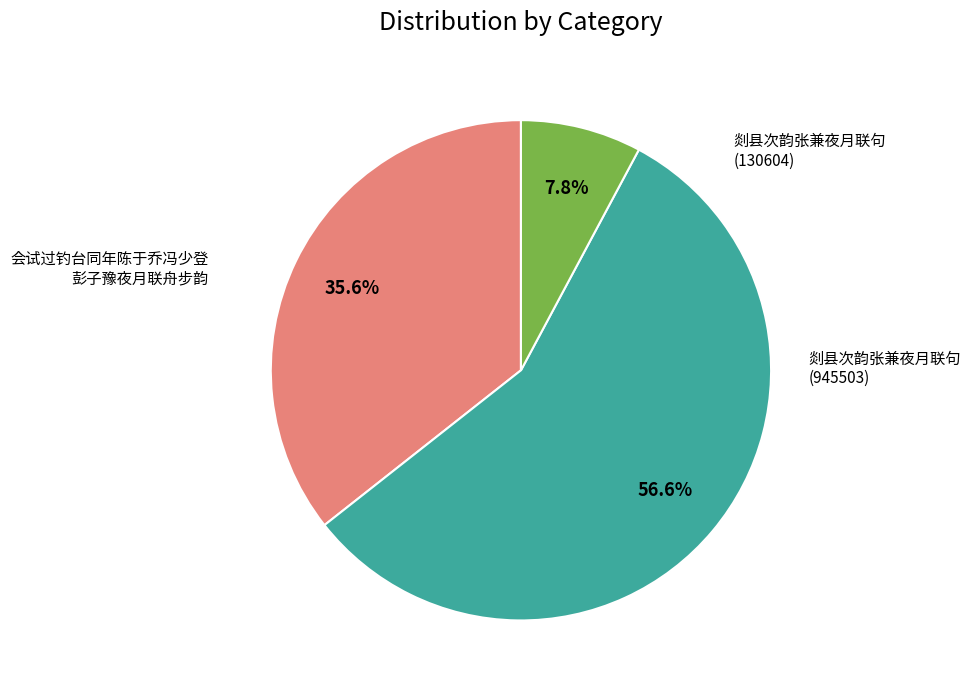

Is there any slice that represents more than half of the pie?

Yes